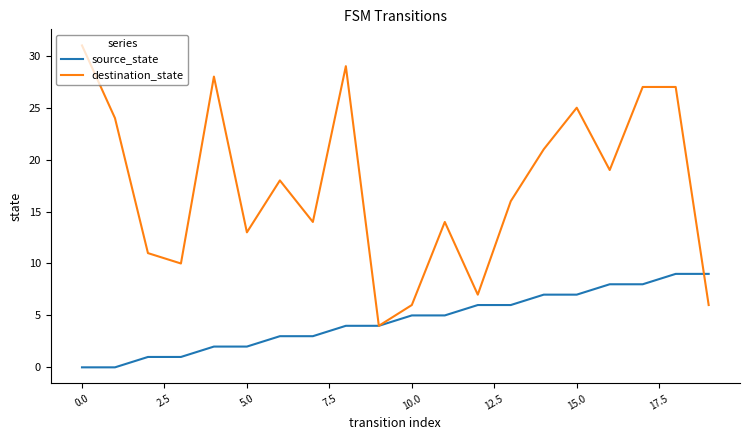

Rank the series by their average value, from highest to lowest.

destination_state, source_state